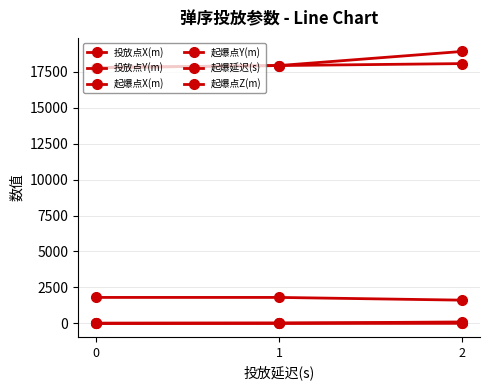

Reading right to left, what are all the values shown in this chart?

投放点X(m): 2=18071.6	1=17935.8	0=17800.0
投放点Y(m): 2=22.6	1=11.3	0=0.0
起爆点X(m): 2=18915.1	1=17935.8	0=17800.0
起爆点Y(m): 2=92.9	1=11.3	0=0.0
起爆延迟(s): 2=6.2	1=0.0	0=0.0
起爆点Z(m): 2=1610.7	1=1800.0	0=1800.0